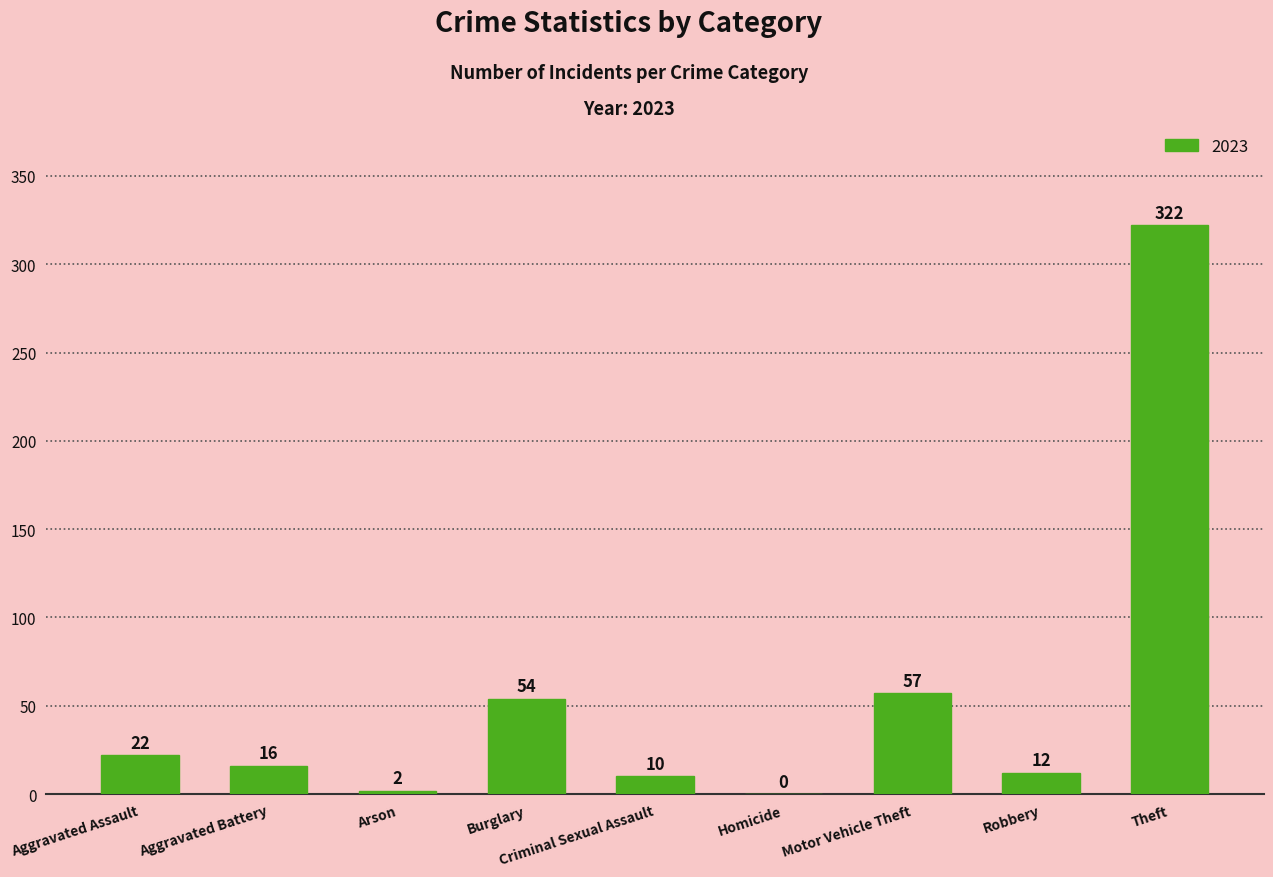

Are the bars grouped side by side (vs. stacked)?

No